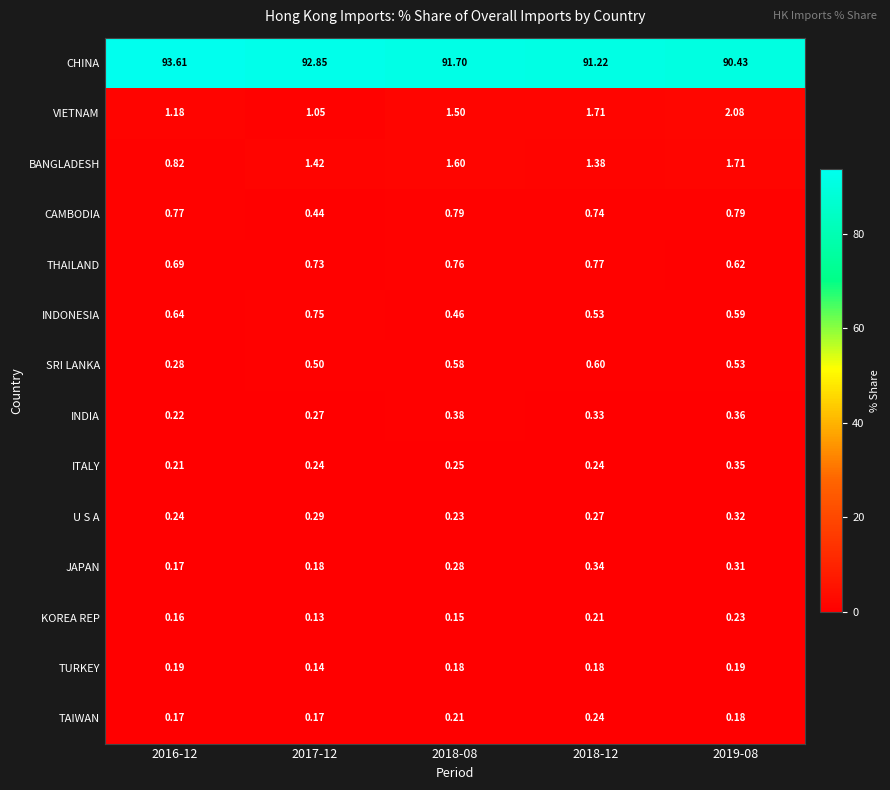

What is the spread (max minus min) of values at 2017-12?

92.7